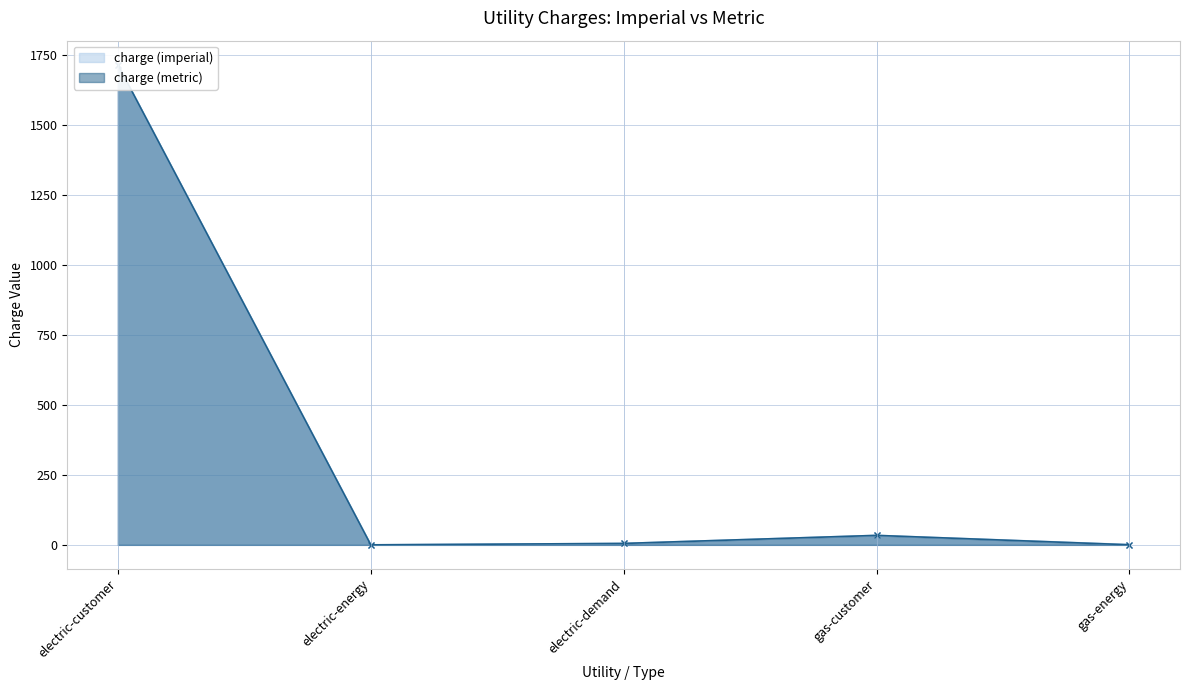

What is the value of the charge (metric) point at the 5th from the left?

0.3